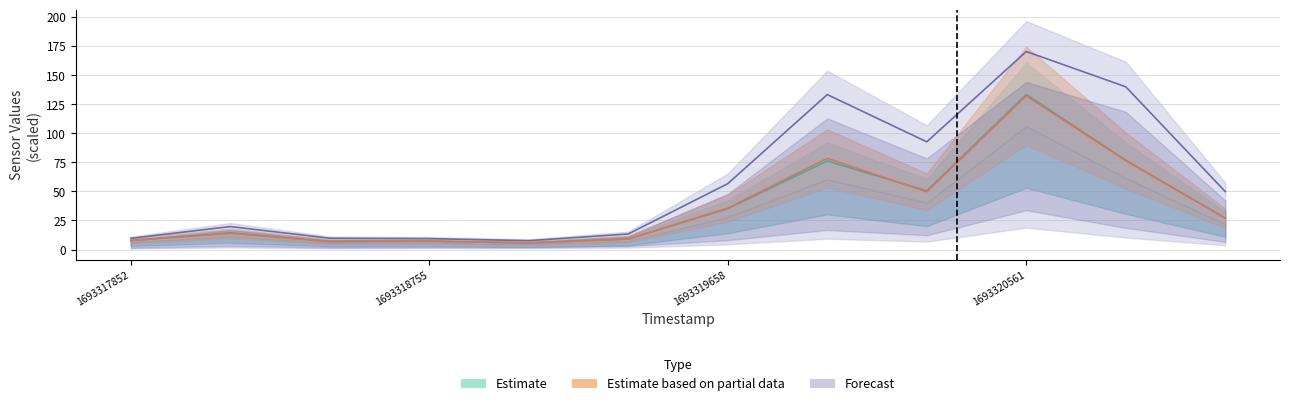

The value of Intensity at 1693318454 is 7.0. True or false?

True